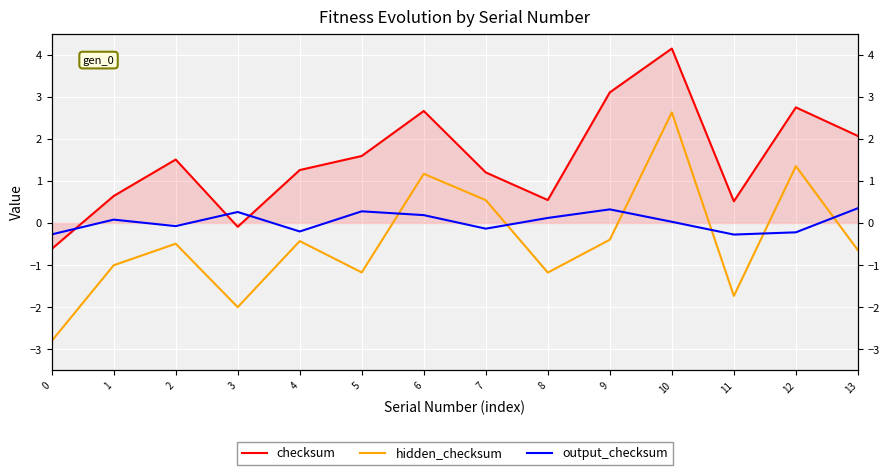

True or false: checksum has a value of 1.5 at 2.

True